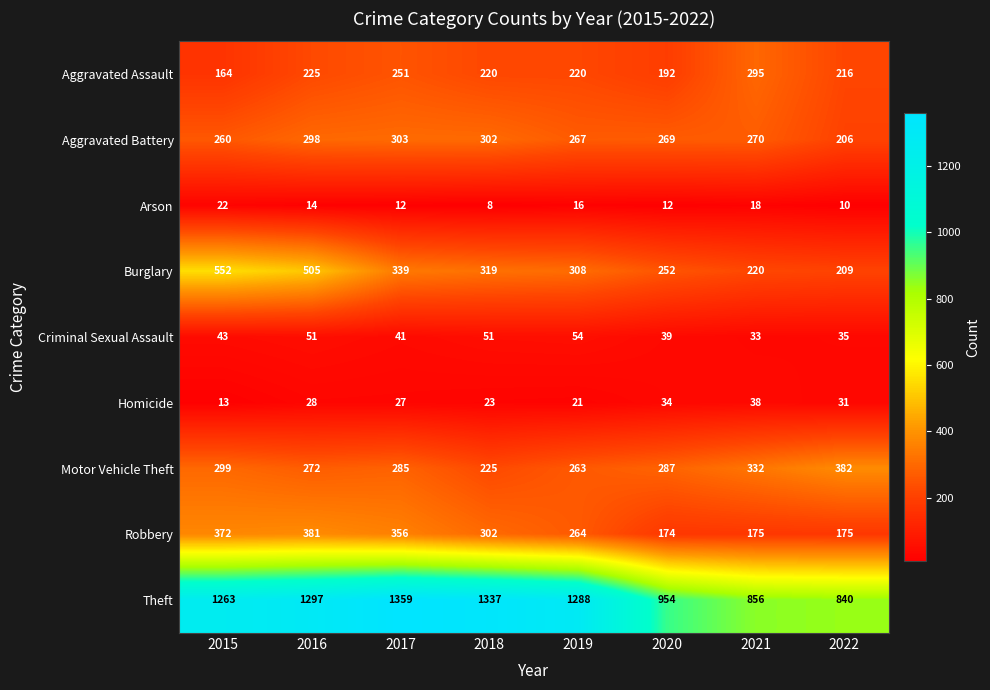

What is the spread (max minus min) of values at 2019?

1272